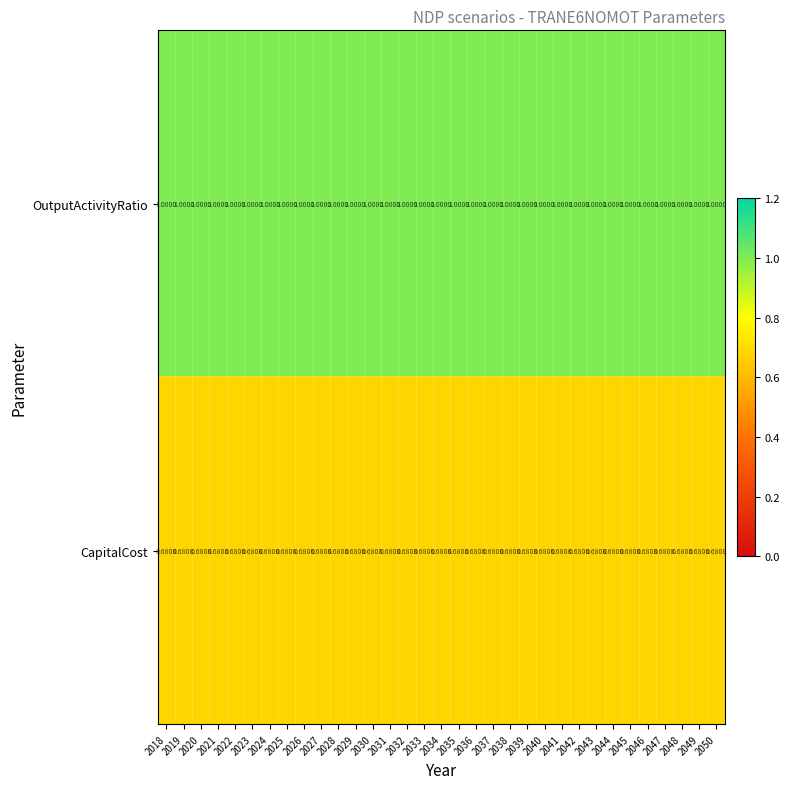

Is the value of OutputActivityRatio at 2019 greater than the value of CapitalCost at 2048?

Yes